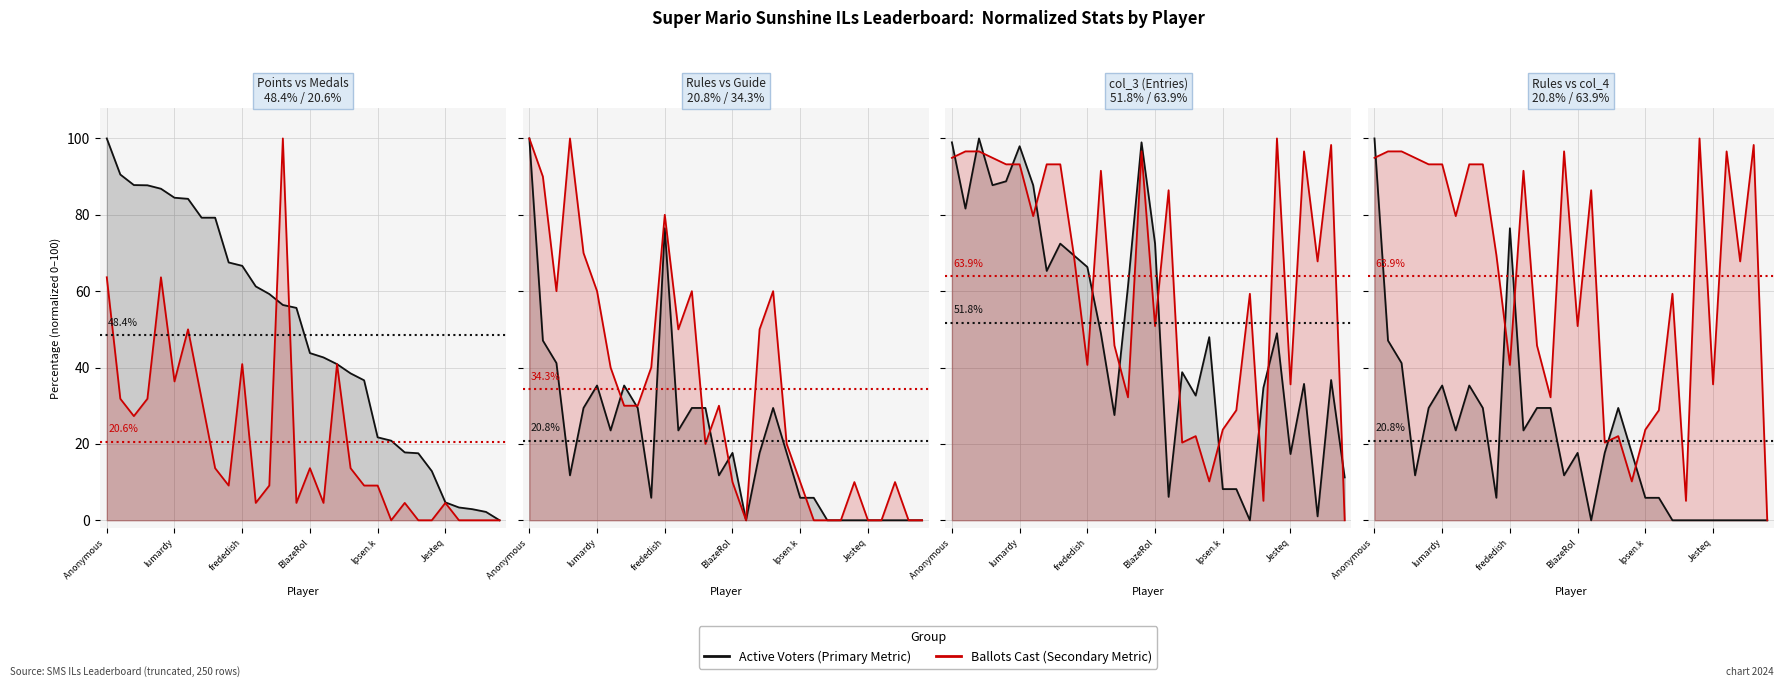

What position from the left is BlazeRol?

4